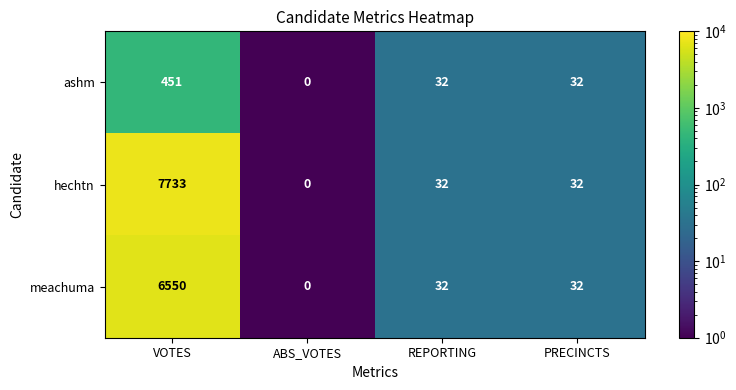

How many values in the meachuma series are below 32?

1